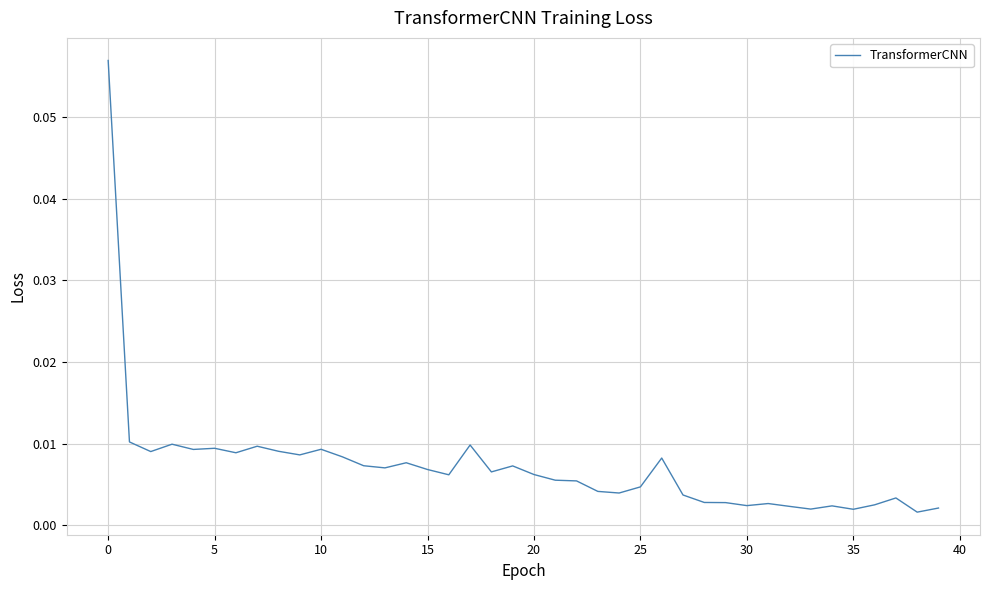

Does the chart have visible grid lines?

Yes